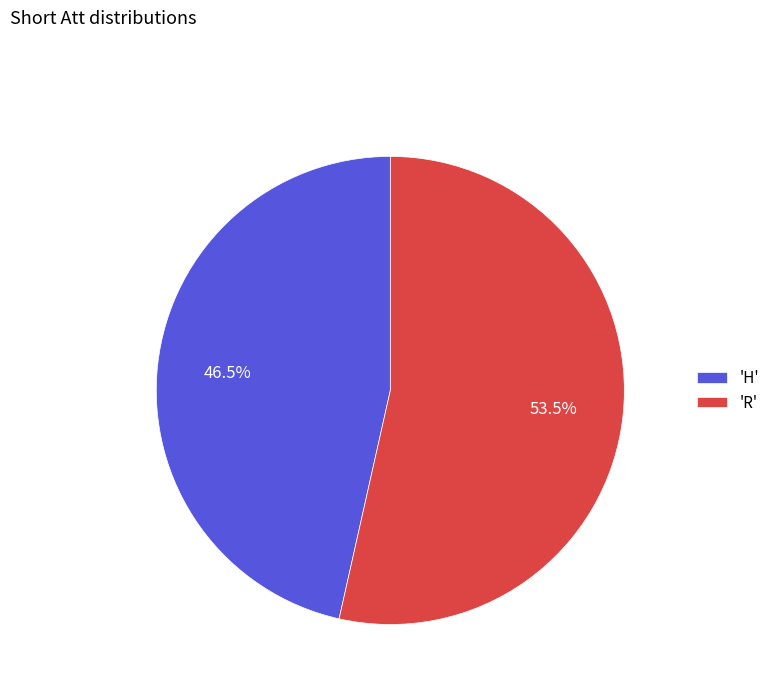

Does 'H' account for over 50% of the chart?

No